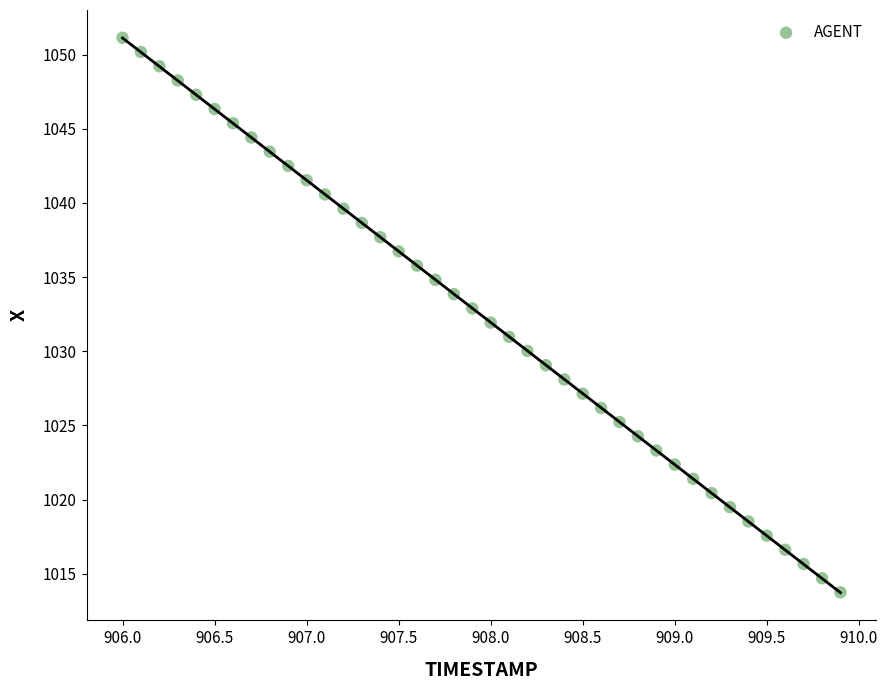

What is the range of Y values (max minus min)?

37.4